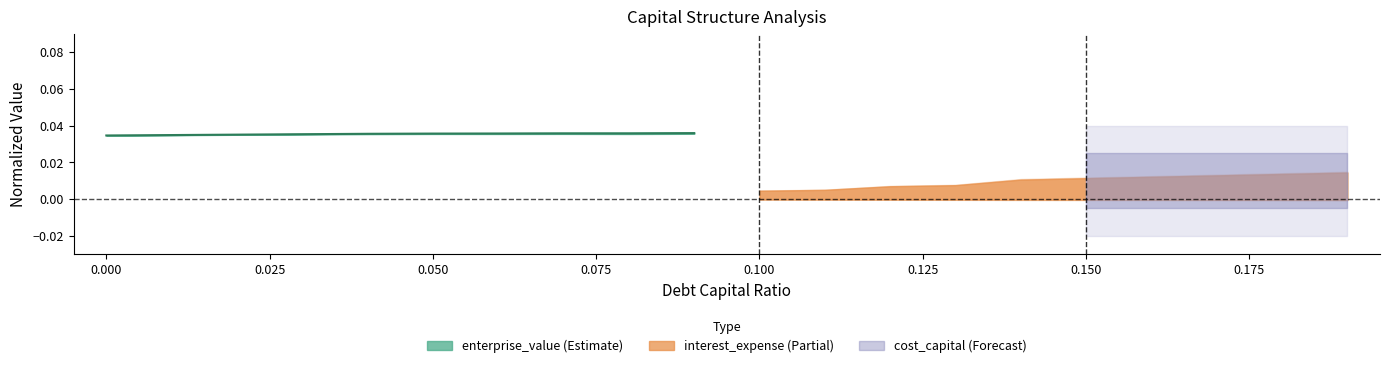

How many data points does each series have?

10